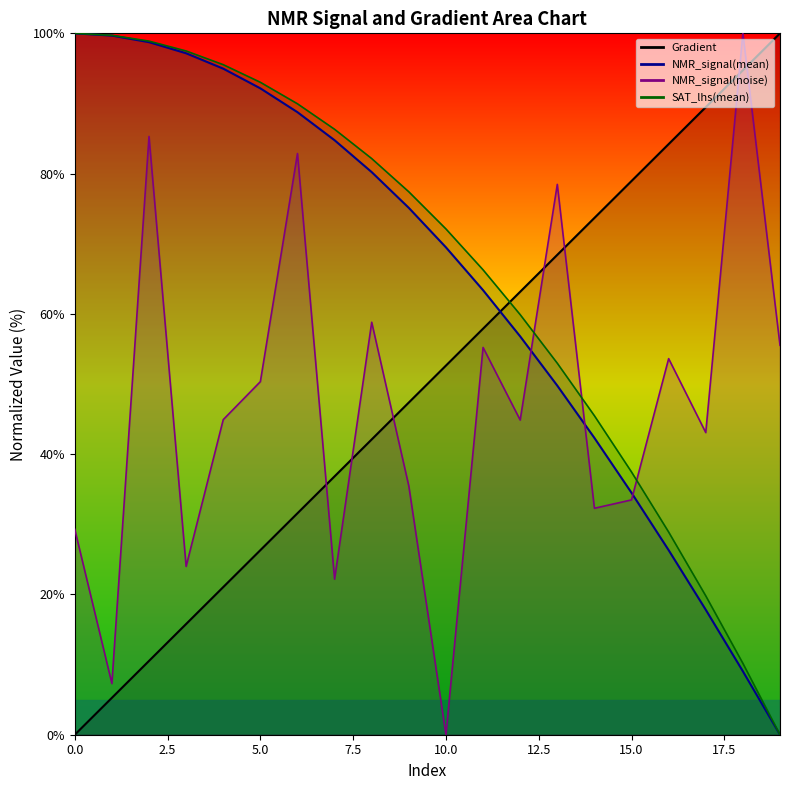

True or false: NMR_signal(mean) has a value of 1.9 at 18.

False